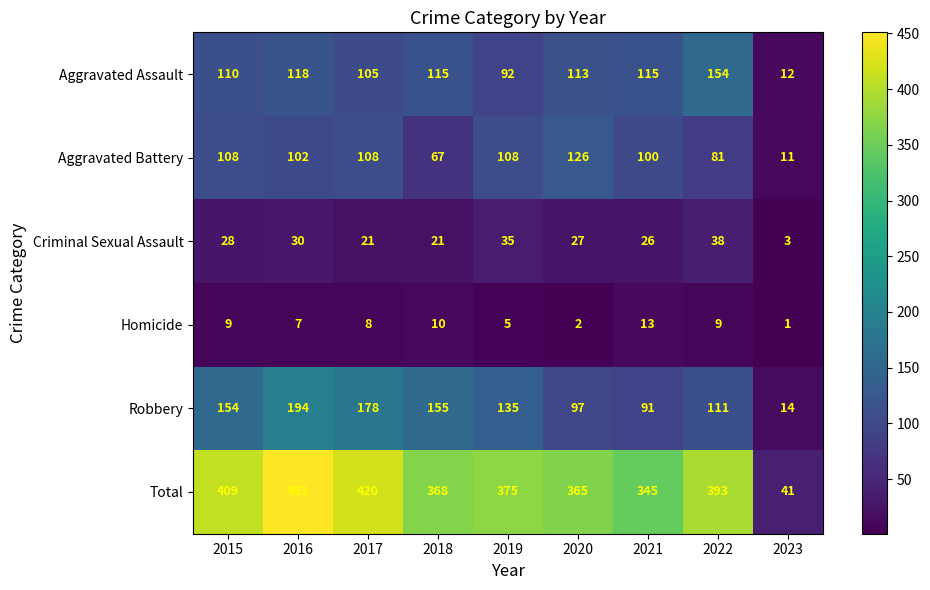

Which category has the lowest value across all series?

2023